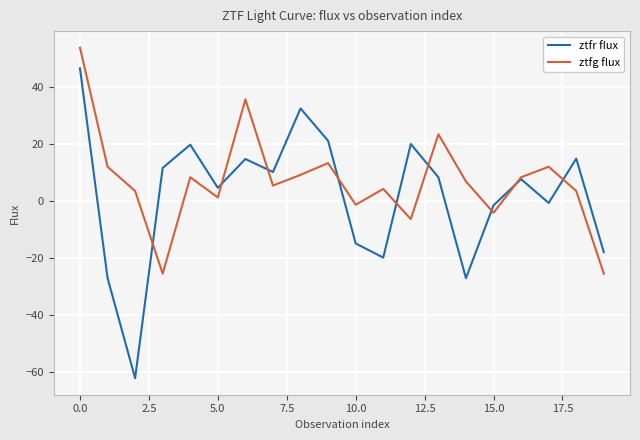

What is the greatest value displayed?

54.0